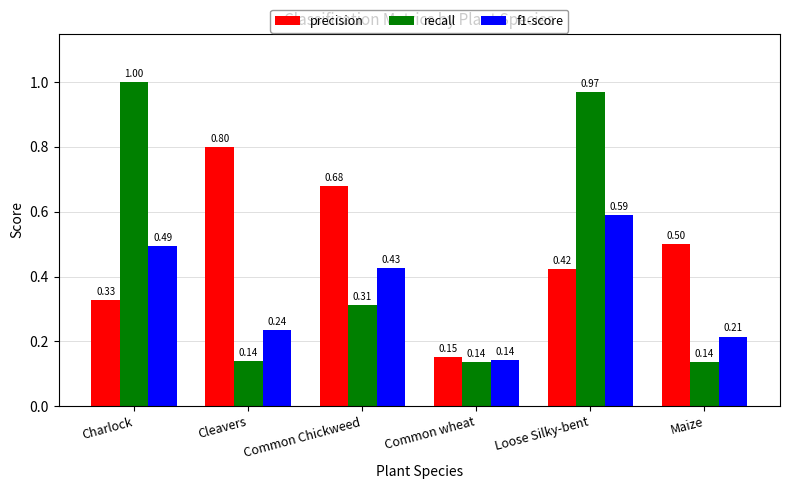

Count the number of categories in the chart.

6